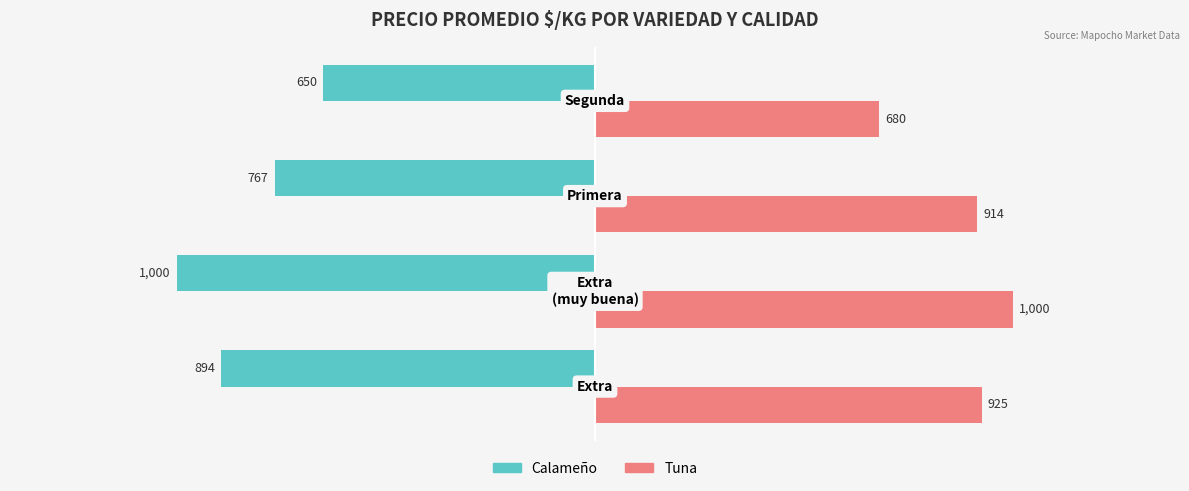

Rank the series by their average value, from lowest to highest.

Calameño, Tuna